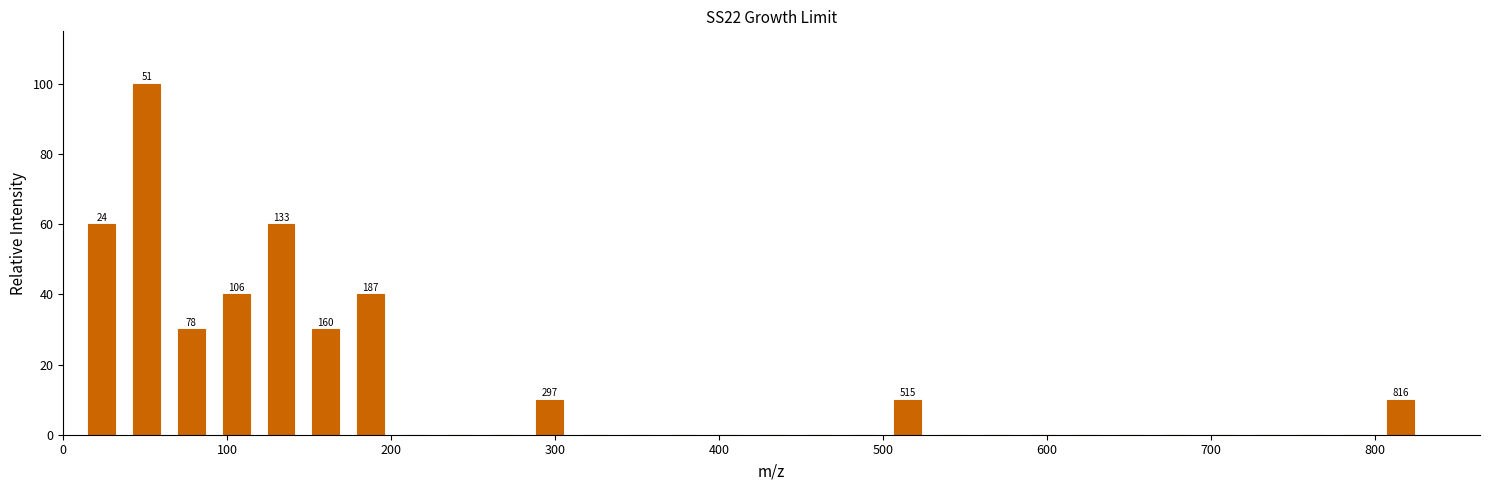

Read against the x-axis, roughly where is the centre of the tallest bar?

50